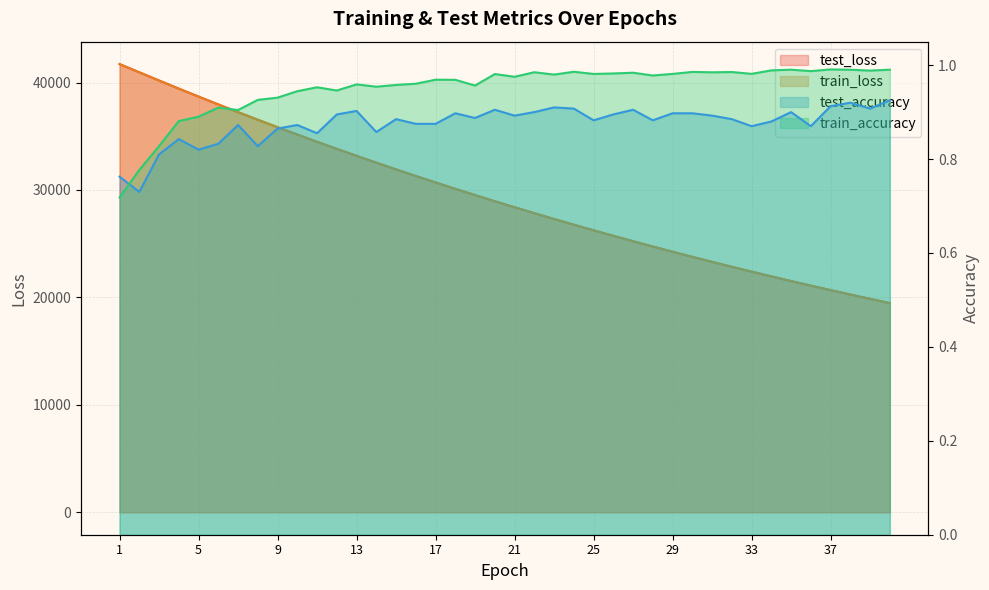

Reading left to right, what are all the values shown in this chart?

test_loss: 41715.9	40952.9	40189.7	39433.9	38693.8	37962.0	37242.7	36537.1	35842.0	35158.1	34487.3	33827.7	33180.0	32543.2	31917.7	31303.8	30700.2	30107.5	29525.2	28953.3	28392.3	27840.8	27299.4	26767.8	26246.0	25733.5	25230.9	24737.0	24252.5	23776.3	23309.4	22850.8	22400.8	21958.4	21524.6	21099.2	20681.4	20271.2	19868.8	19473.5
train_loss: 41717.4	40950.4	40187.7	39432.7	38690.9	37959.5	37240.6	36533.6	35839.3	35156.6	34485.4	33826.1	33177.9	32541.3	31915.9	31301.5	30697.8	30105.2	29523.3	28951.4	28390.2	27838.8	27297.7	26766.2	26244.5	25732.2	25229.2	24735.5	24250.6	23774.7	23307.7	22849.1	22399.0	21957.0	21523.4	21097.8	20680.0	20270.0	19867.6	19472.5
test_accuracy: 0.8	0.7	0.8	0.8	0.8	0.8	0.9	0.8	0.9	0.9	0.9	0.9	0.9	0.9	0.9	0.9	0.9	0.9	0.9	0.9	0.9	0.9	0.9	0.9	0.9	0.9	0.9	0.9	0.9	0.9	0.9	0.9	0.9	0.9	0.9	0.9	0.9	0.9	0.9	0.9
train_accuracy: 0.7	0.8	0.8	0.9	0.9	0.9	0.9	0.9	0.9	0.9	1.0	0.9	1.0	1.0	1.0	1.0	1.0	1.0	1.0	1.0	1.0	1.0	1.0	1.0	1.0	1.0	1.0	1.0	1.0	1.0	1.0	1.0	1.0	1.0	1.0	1.0	1.0	1.0	1.0	1.0